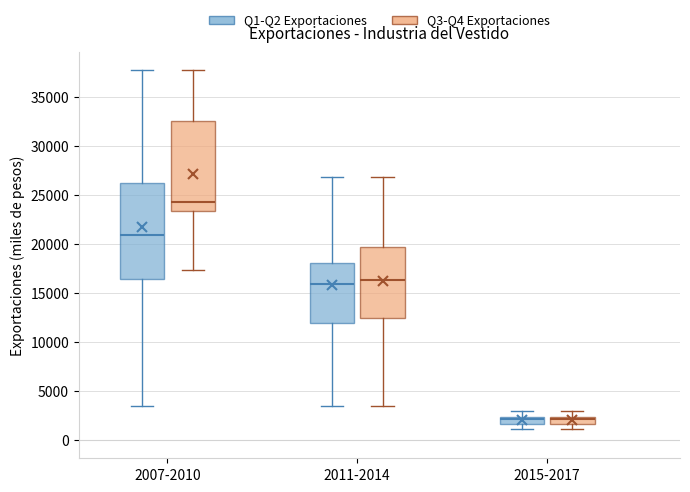

Which box's median line is the highest?

2007-2010 (Q3-Q4 Exportaciones)